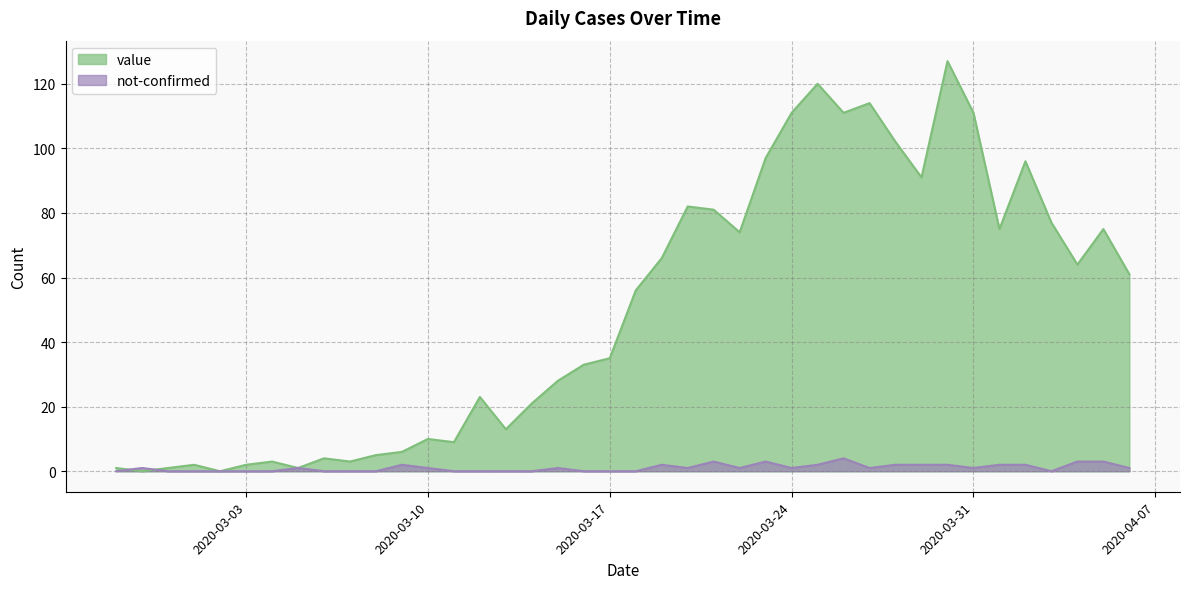

True or false: not-confirmed has more than 2 interior local peaks.

True